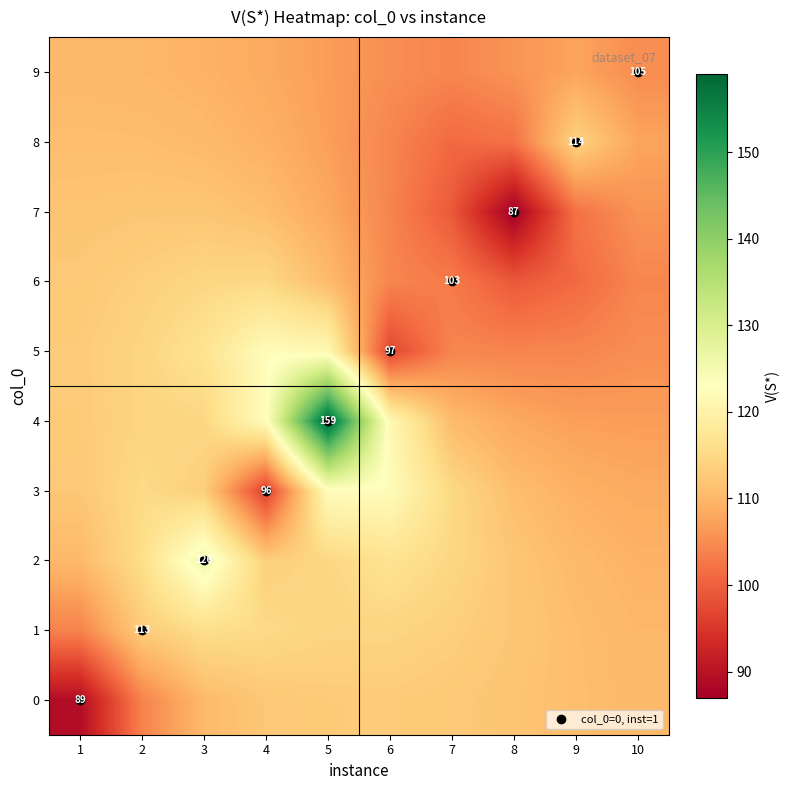

What is the greatest value displayed?

159.0